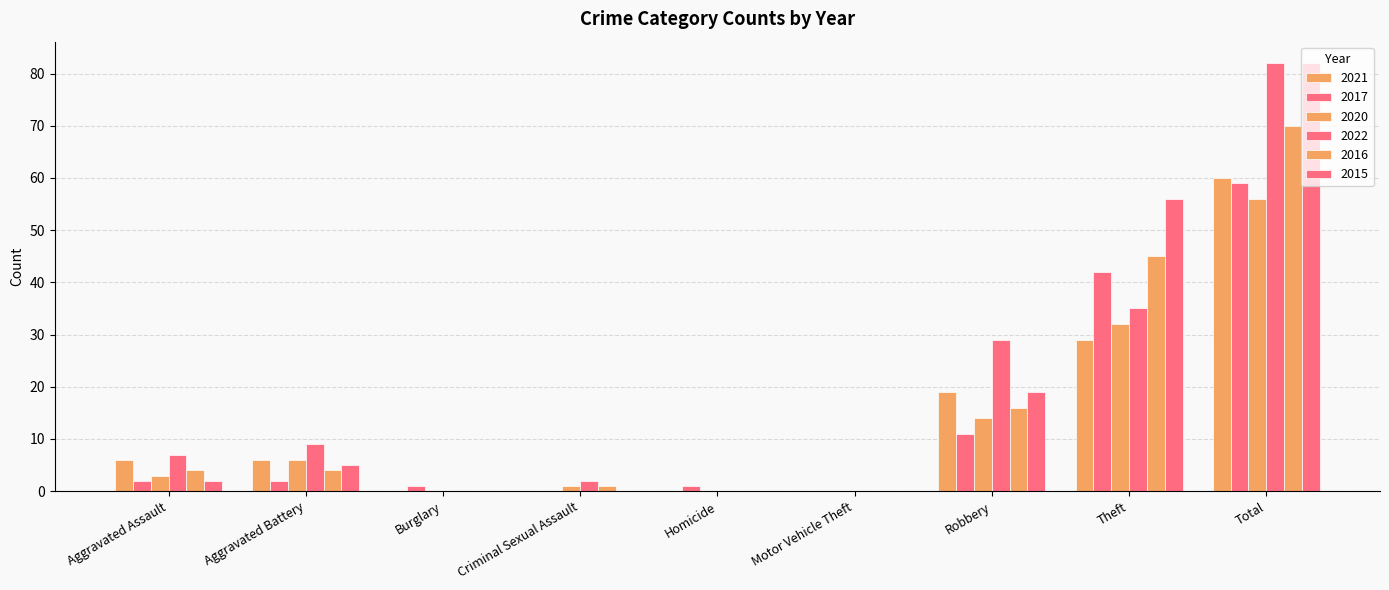

What is the average value of the 2015 series?

18